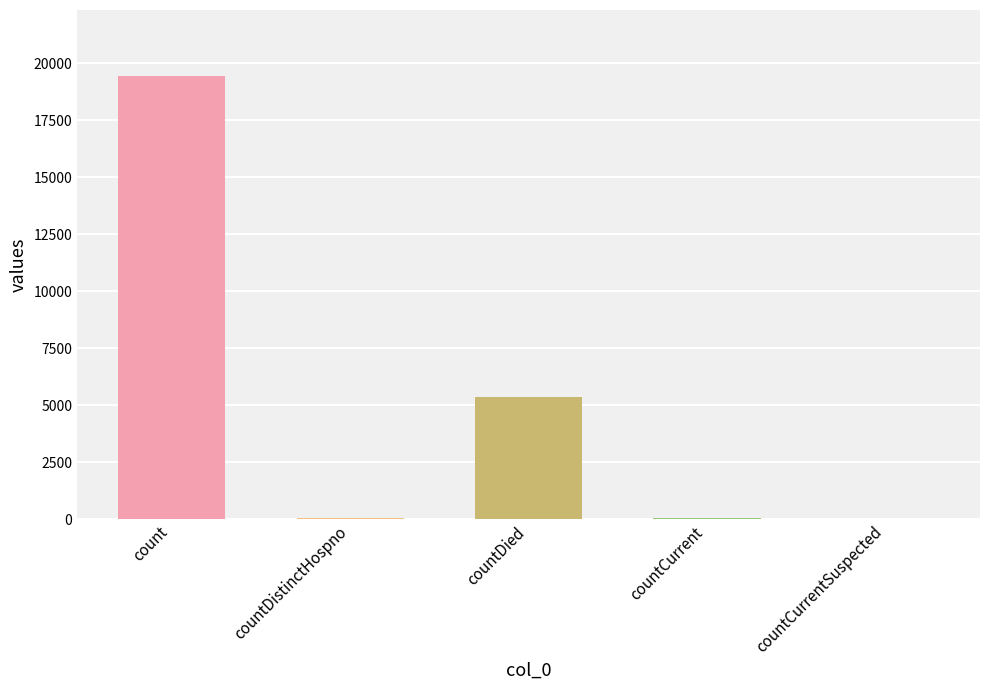

What is the sum of all values?

24875